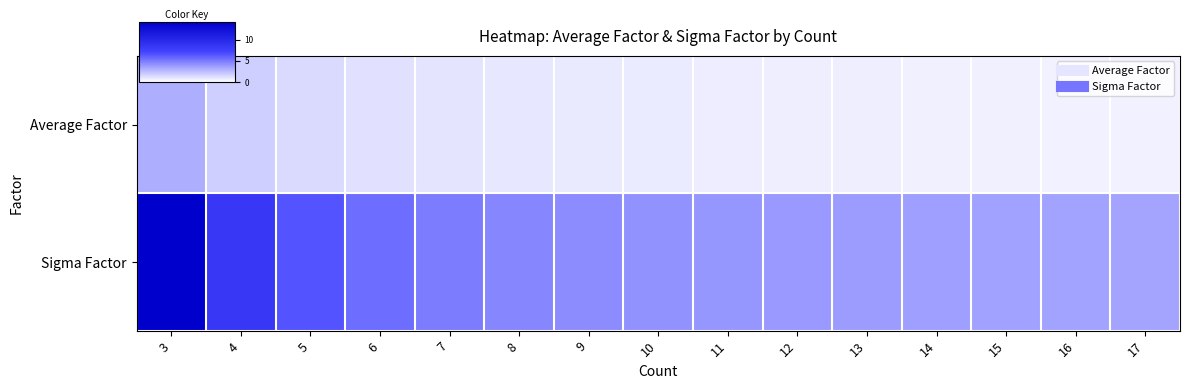

Which series has the widest spread of values?

Sigma Factor